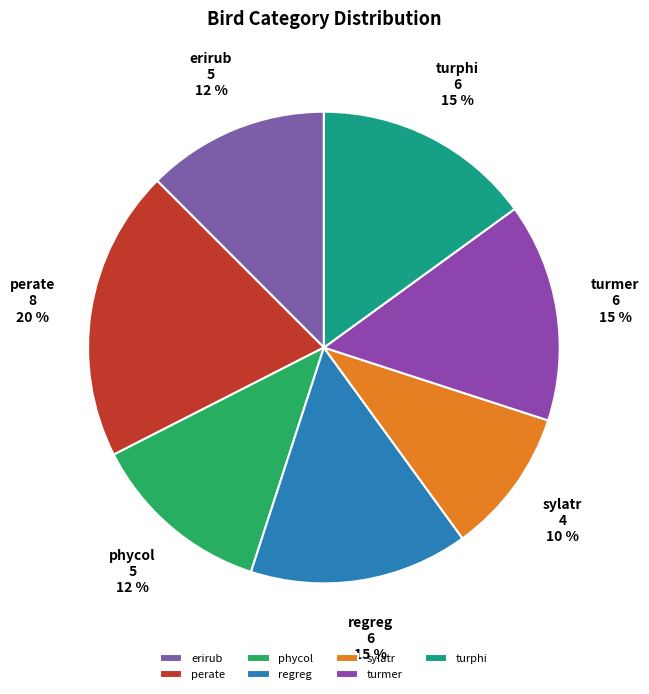

To the nearest percent, what is the difference between the largest and smallest slice percentages?

10%